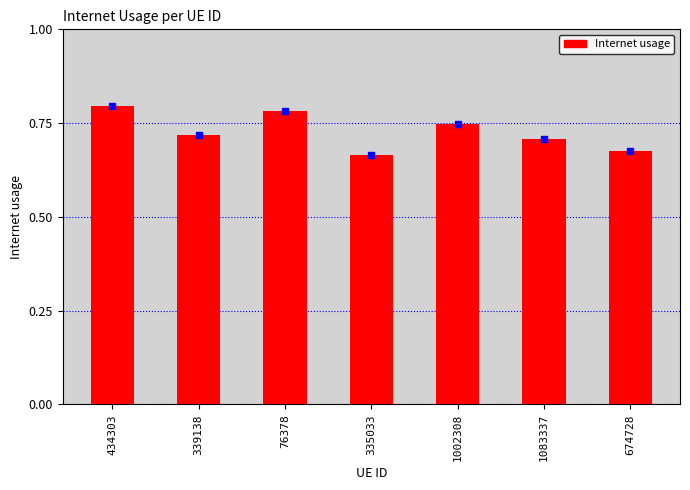

Which category has the lowest value across all series?

335033